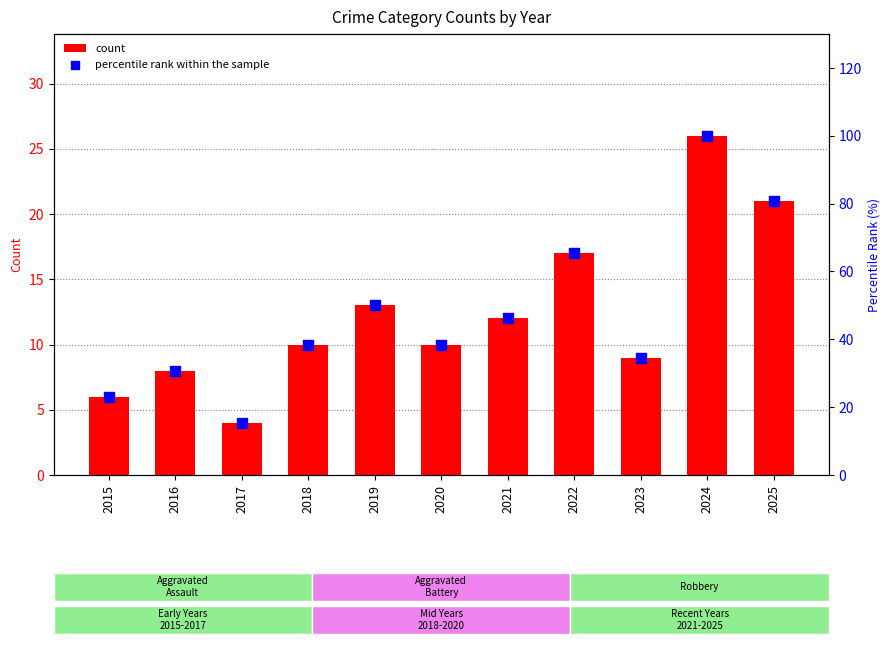

Which series reaches the maximum Y coordinate?

percentile rank within the sample